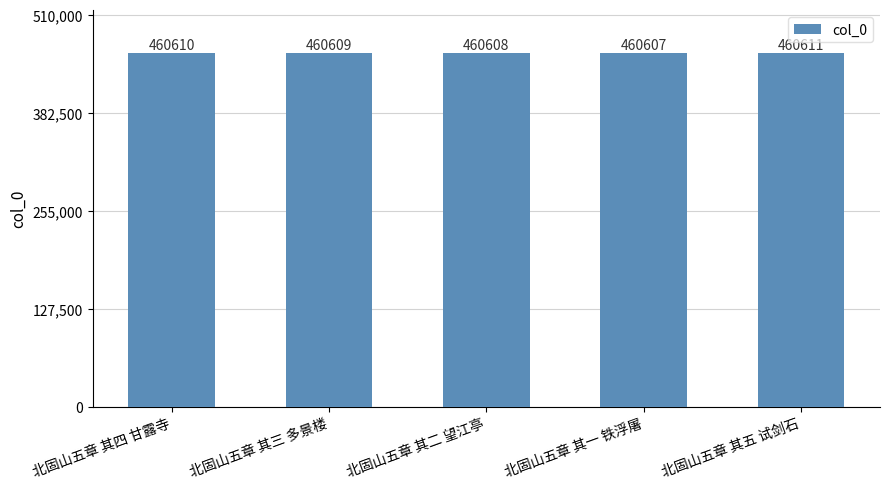

True or false: the data shows 460608 at 北固山五章 其二 望江亭.

True